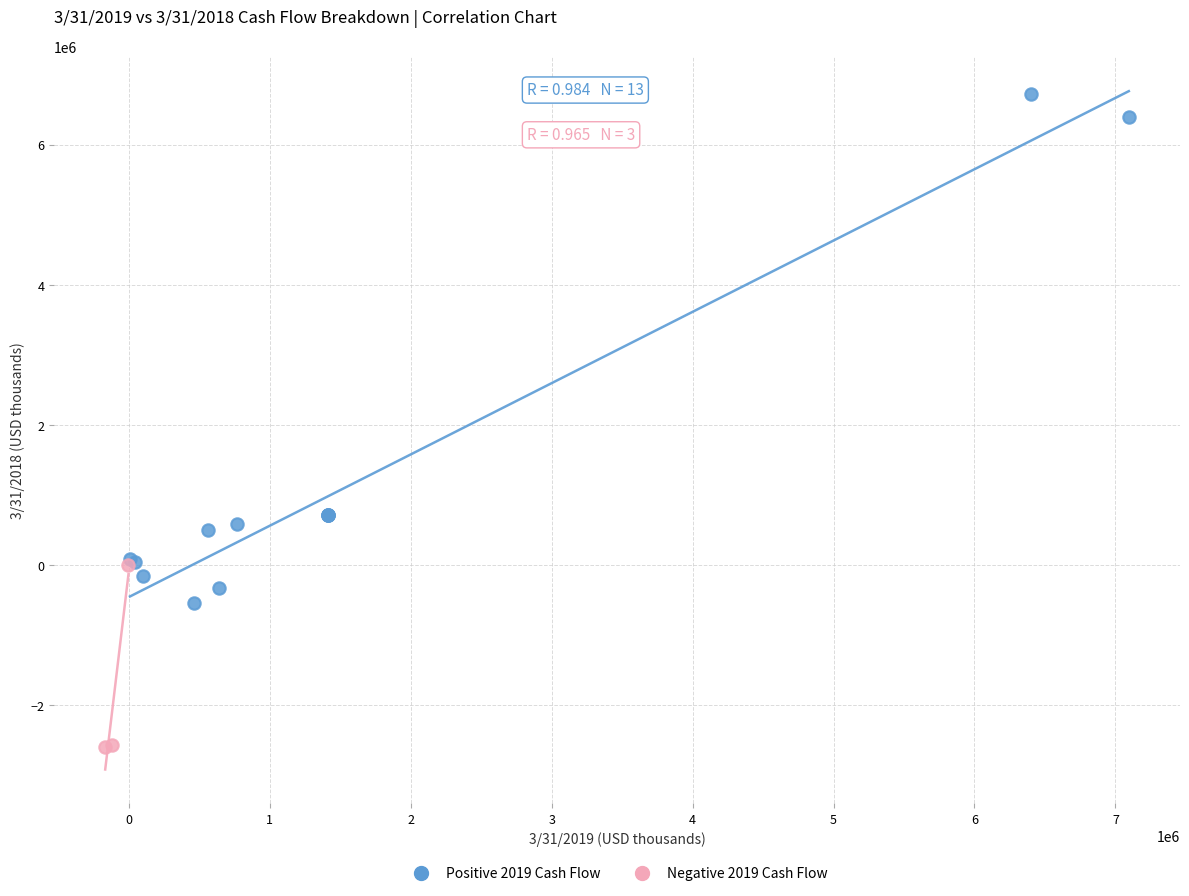

What are all the series names shown in the legend?

Positive 2019 Cash Flow, Negative 2019 Cash Flow